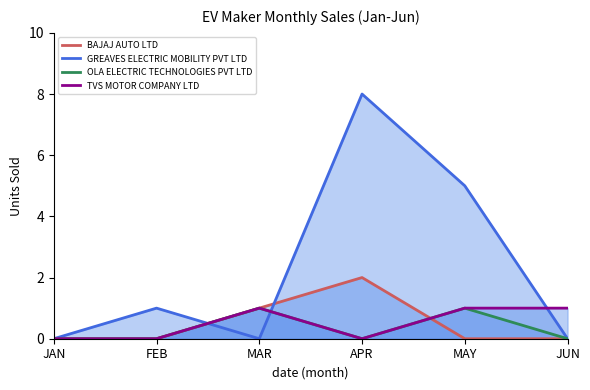

Reading left to right, list all the values displayed in this chart.

BAJAJ AUTO LTD: 0	0	1	2	0	0
GREAVES ELECTRIC MOBILITY PVT LTD: 0	1	0	8	5	0
OLA ELECTRIC TECHNOLOGIES PVT LTD: 0	0	1	0	1	0
TVS MOTOR COMPANY LTD: 0	0	1	0	1	1